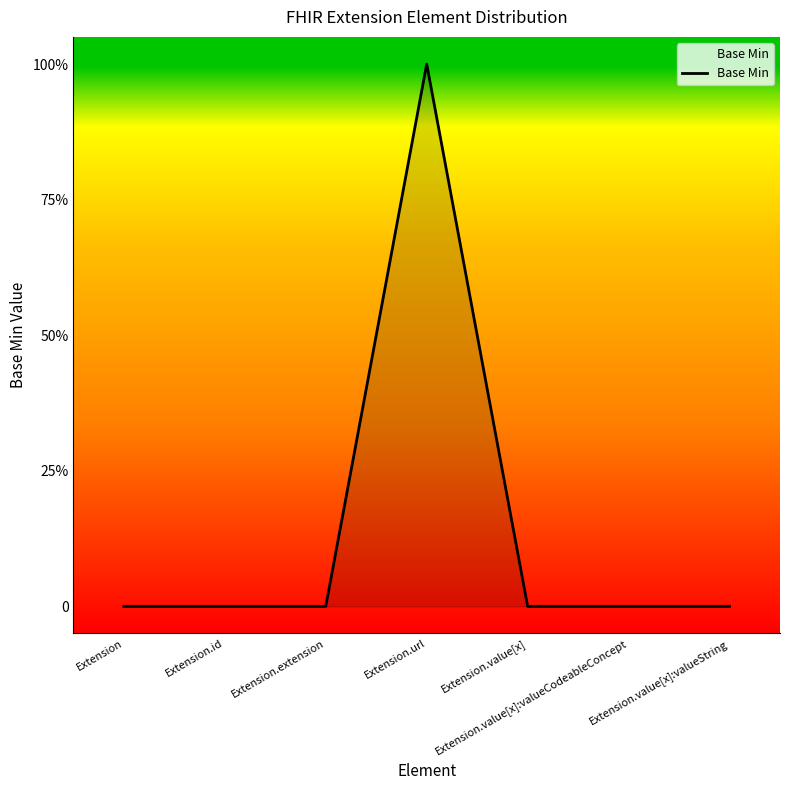

How many points are higher than both their immediate neighbors (excluding endpoints)?

1